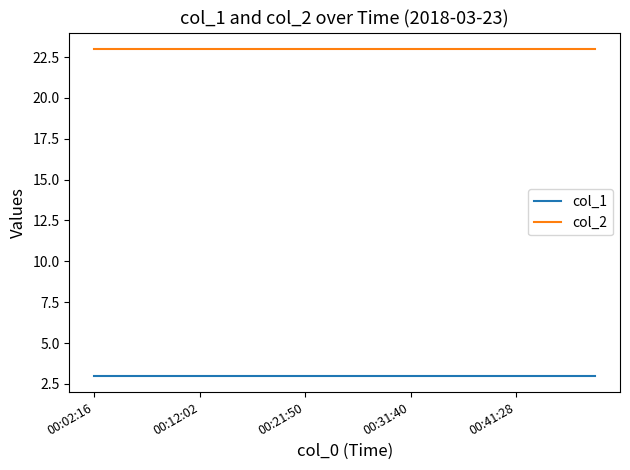

What is the maximum value for col_2?

23